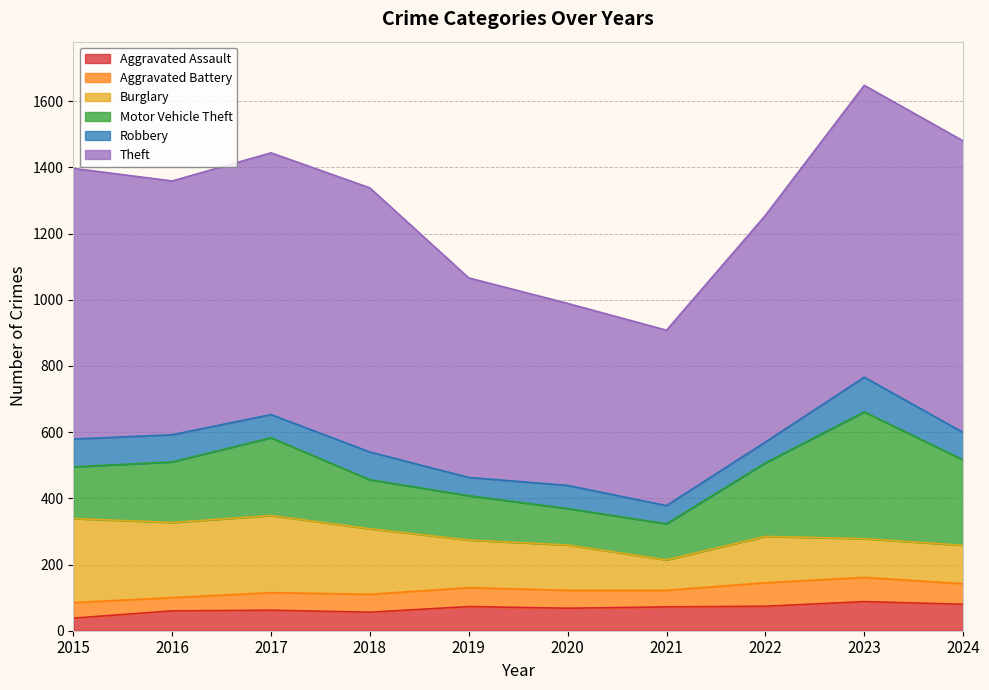

True or false: Burglary and Aggravated Battery cross at least once.

False